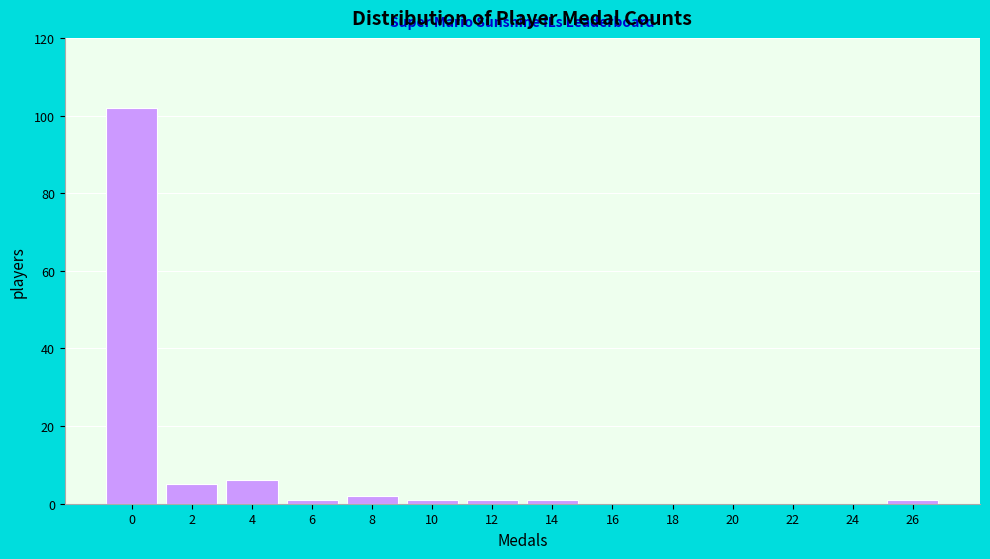

Reading left to right, extract all data points from this chart.

0=102	2=5	4=6	6=1	8=2	10=1	12=1	14=1	16=0	18=0	20=0	22=0	24=0	26=1